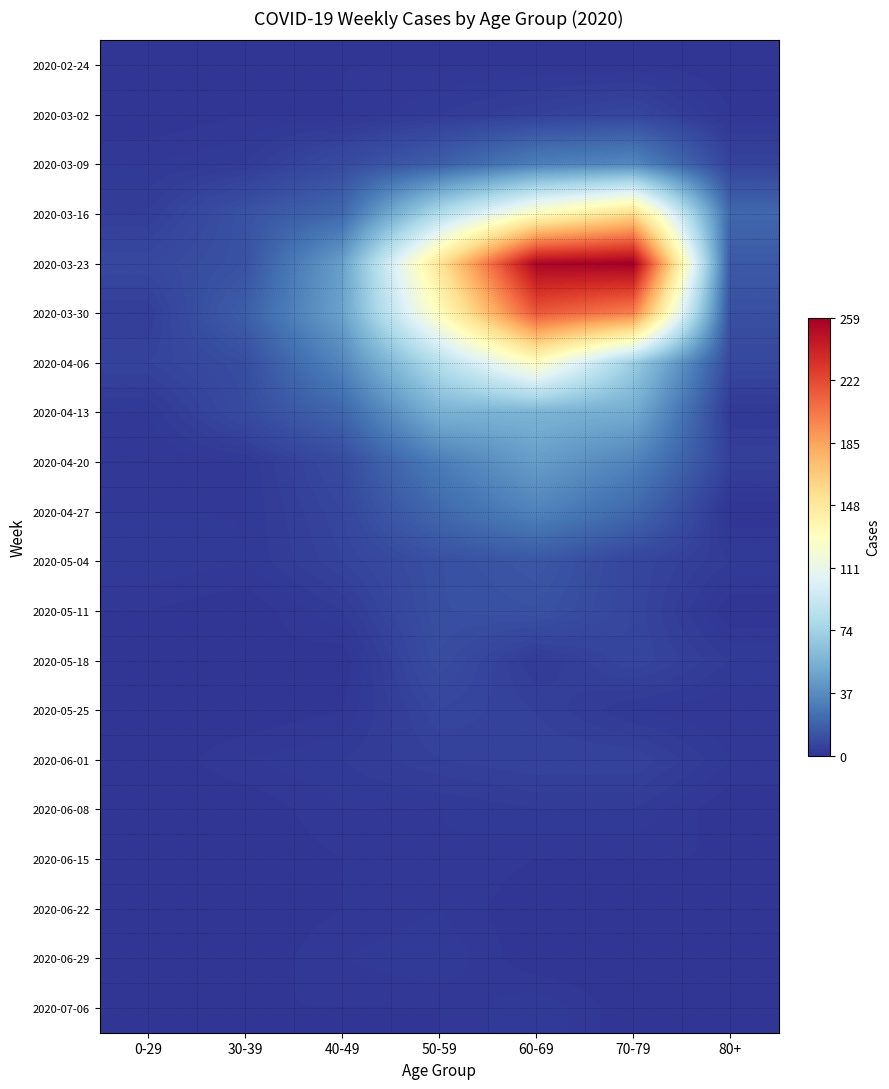

At which category is the sum across all series the highest?

60-69